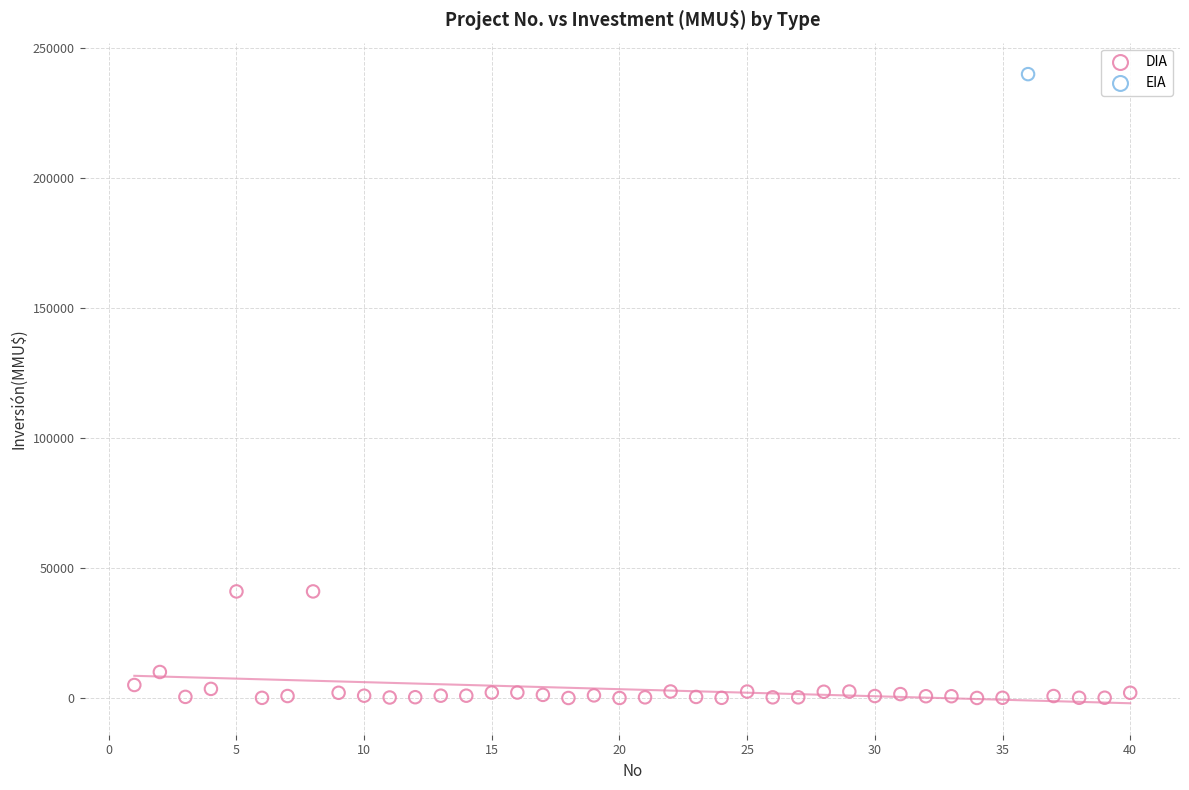

What are all the series names shown in the legend?

DIA, EIA